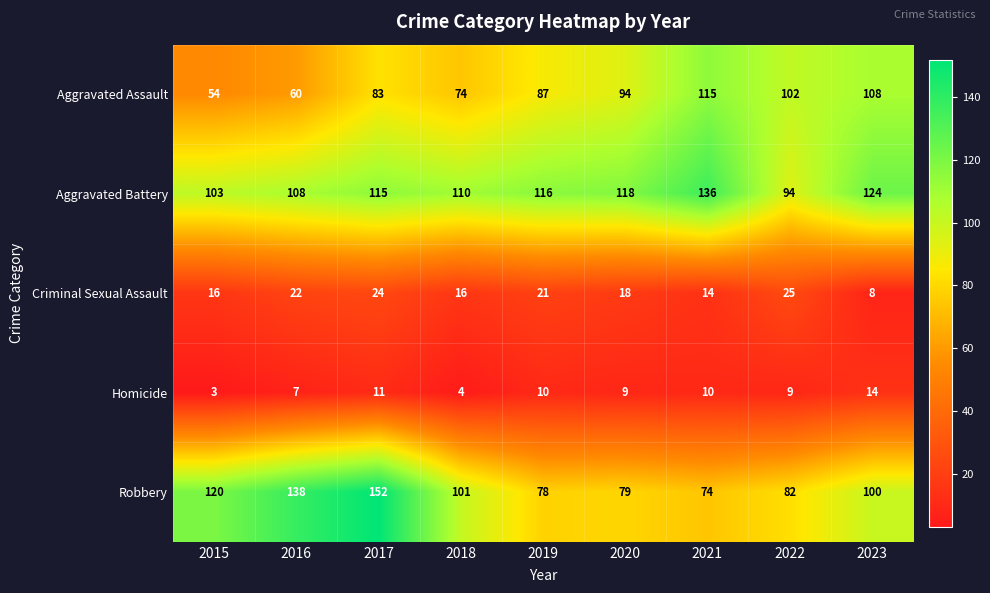

How many data points does each series have?

9